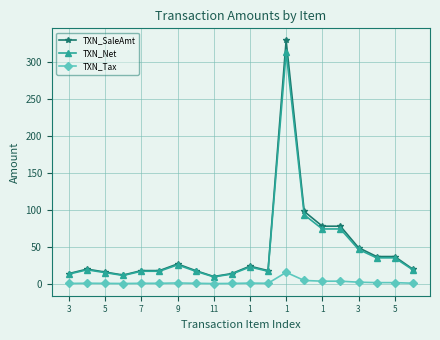

What is the maximum value shown in the chart?

329.0